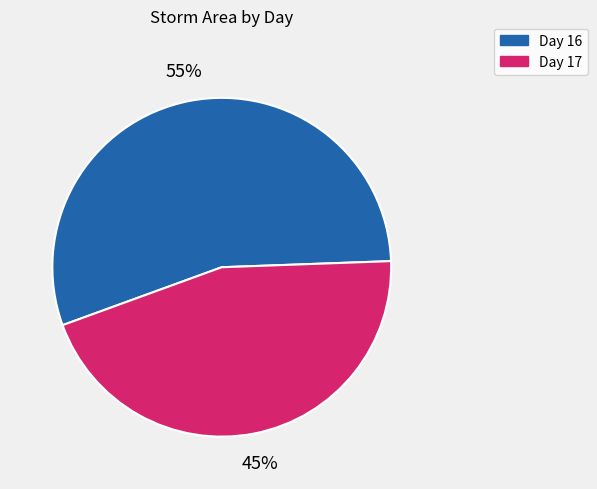

Combined, do Day 17 and Day 16 account for over 50%?

Yes